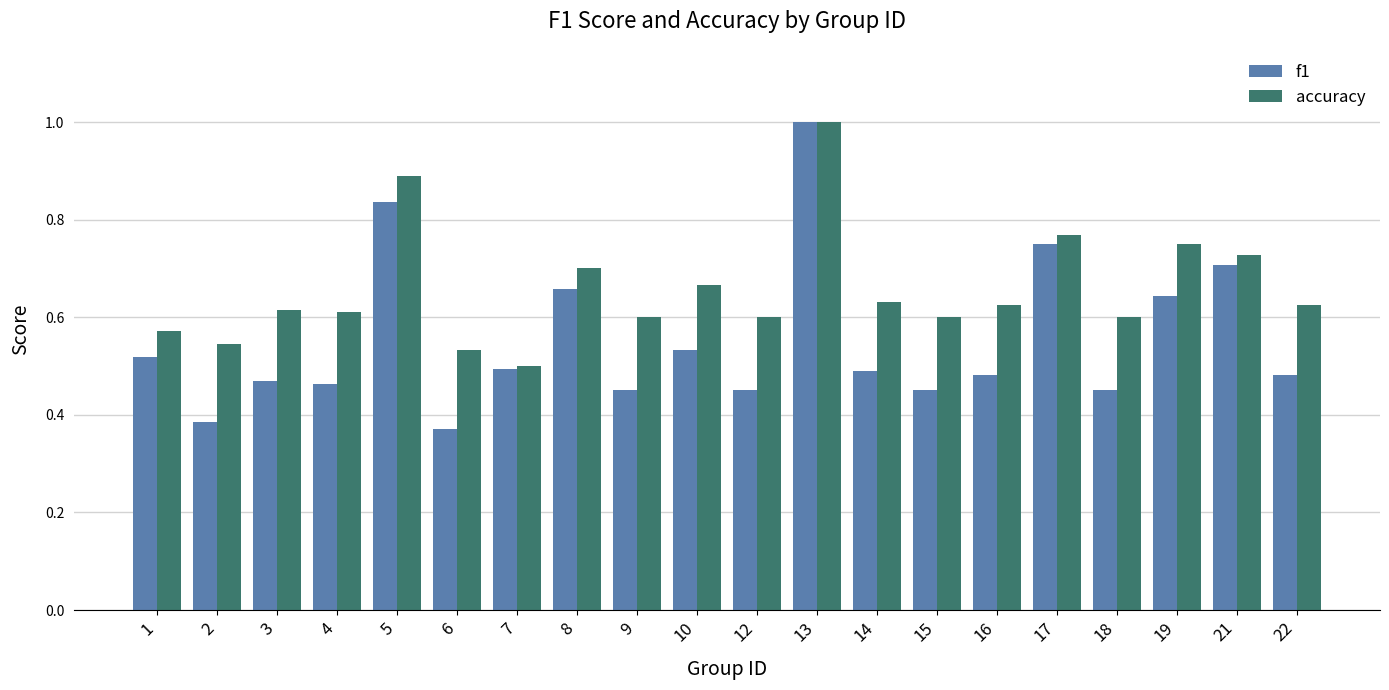

At which label is f1 closest to 0?

6